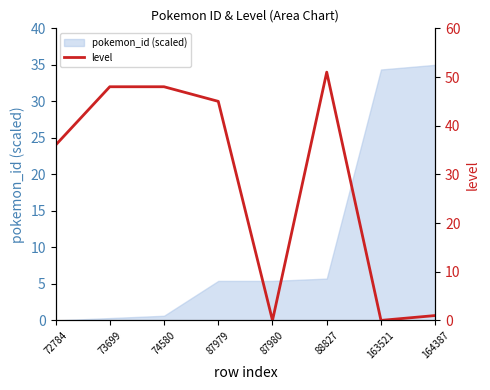

Read the value at 74580, to the nearest 5.

50